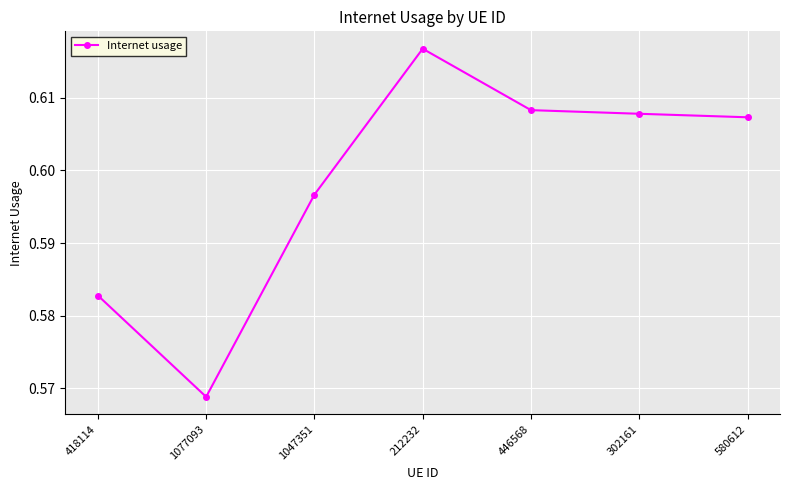

What position from the right is 580612?

1